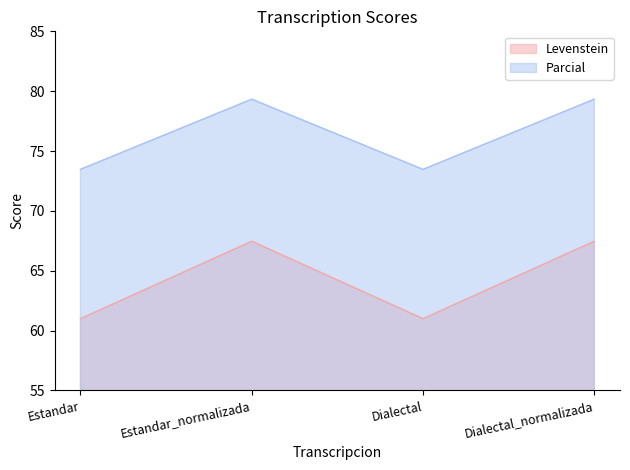

Which category has the highest value in the Parcial series?

Estandar_normalizada